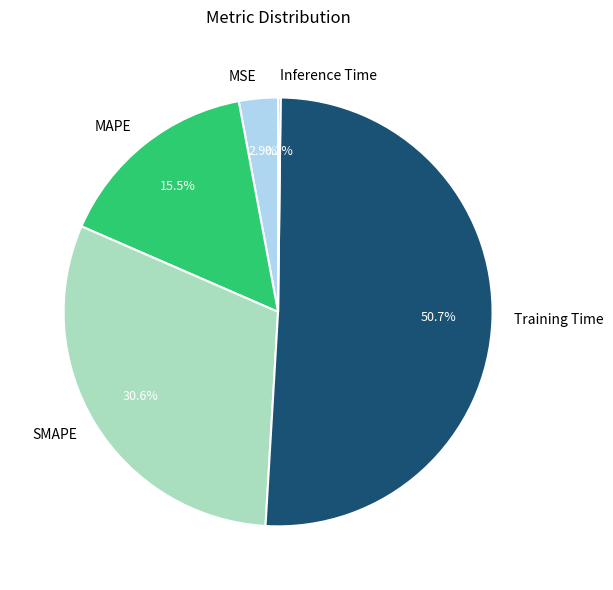

Which slice is the largest?

Training Time